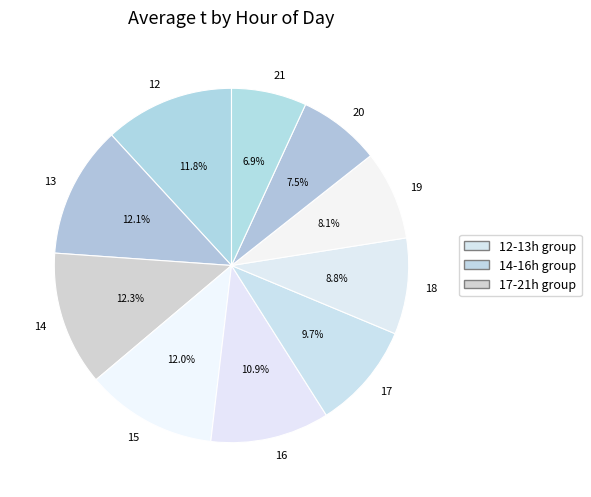

How many segments does this pie chart have?

10